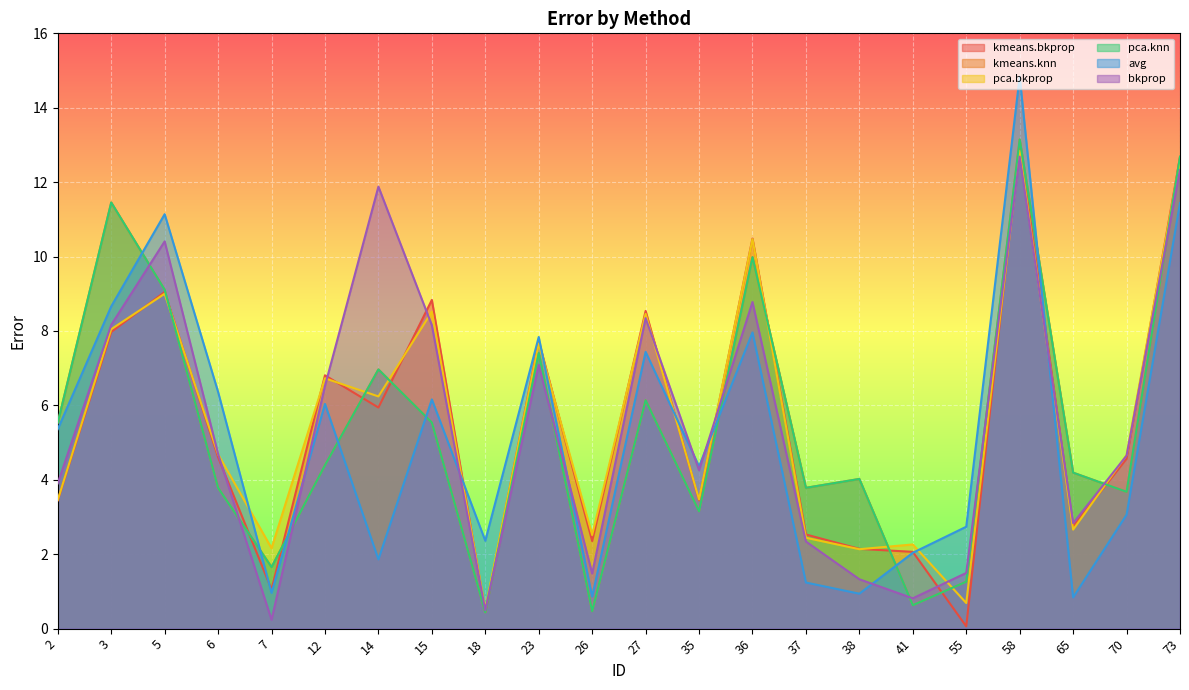

Rank the series at 55 from lowest to highest value.

kmeans.bkprop, pca.bkprop, kmeans.knn, pca.knn, bkprop, avg